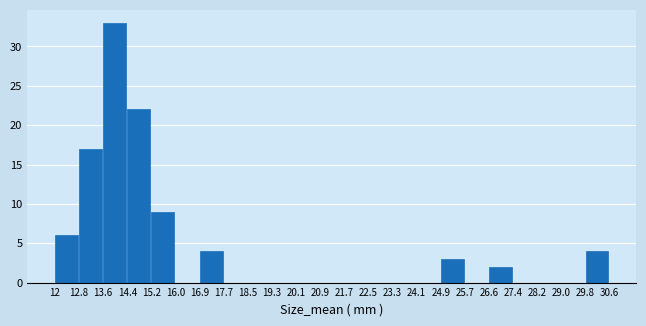

What is the height of the bar covering 14.4 to 15.2 on the x-axis? The values are not printed on the chart, so give them approximately, as read against the axis.

22